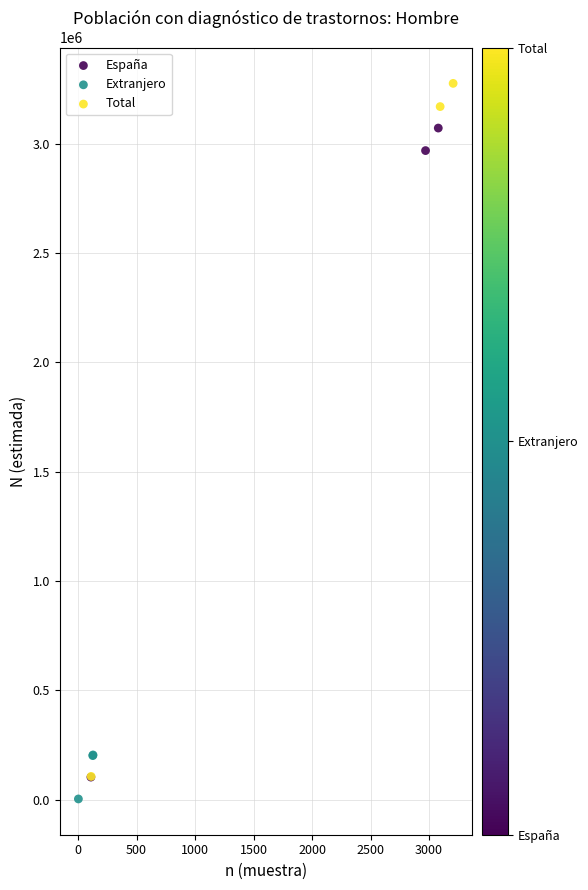

Which series contains the highest Y value?

Total